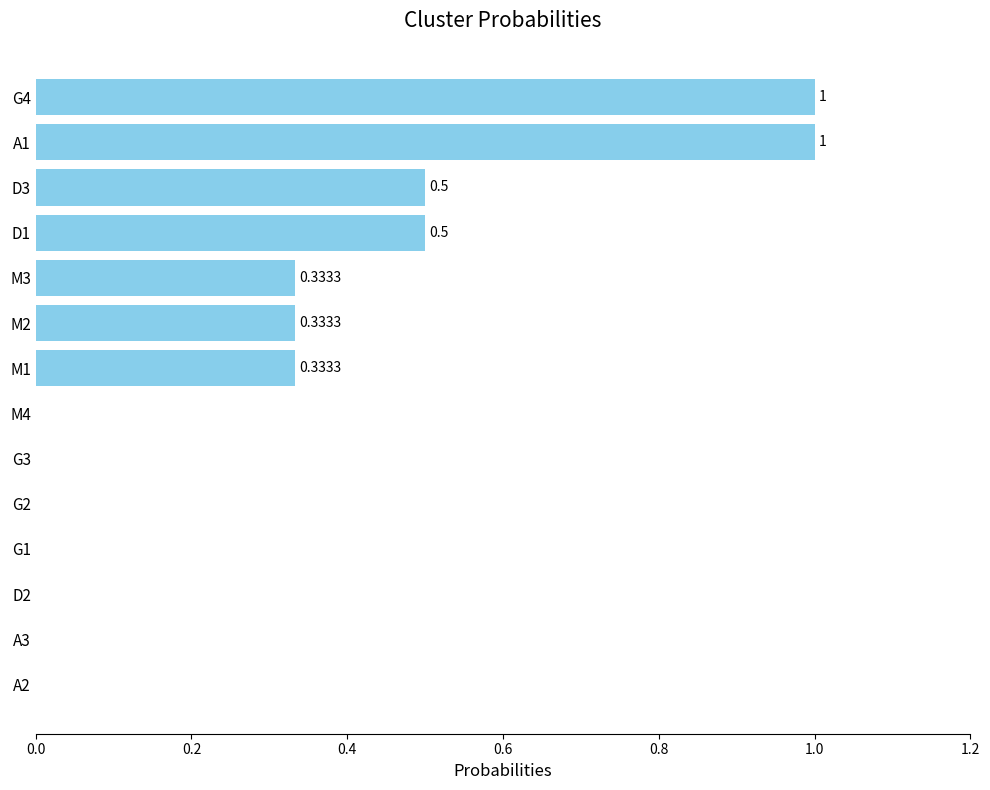

Between M4 and G4, which is larger?

G4